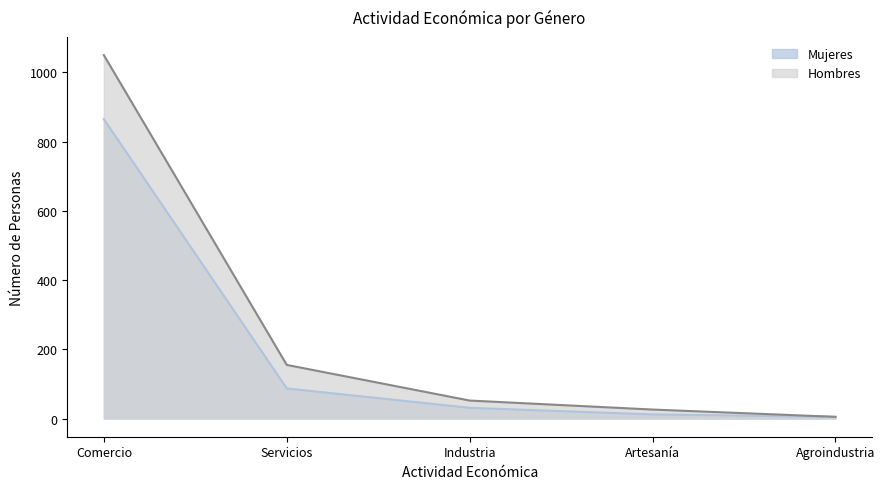

Count the number of categories in the chart.

5